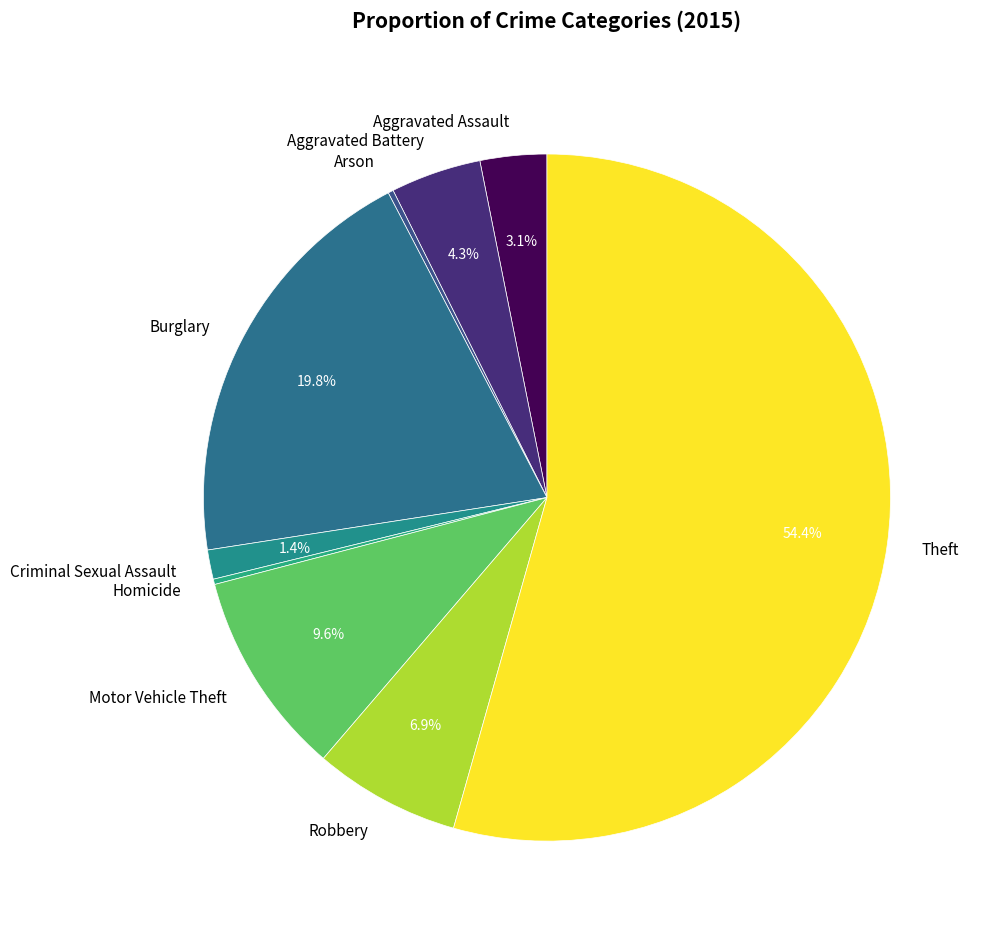

Which category has the biggest portion of the pie?

Theft